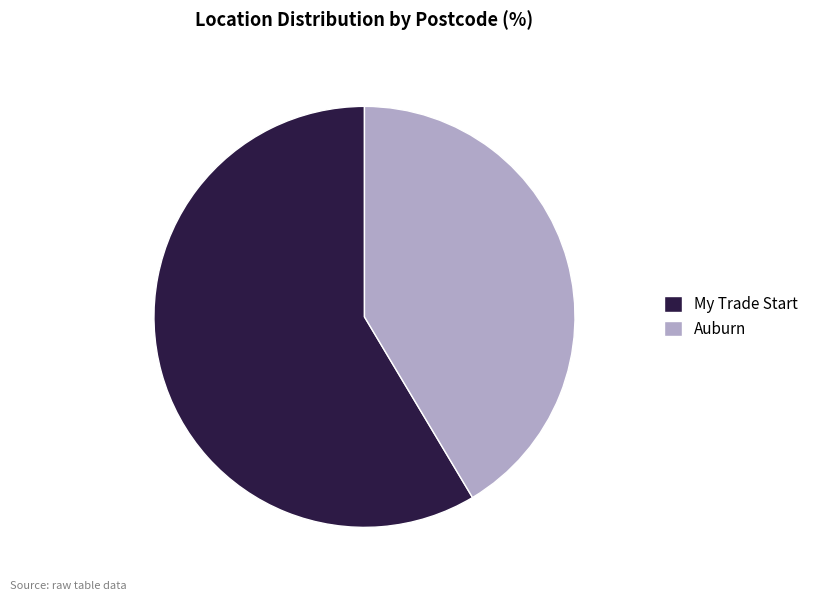

Do My Trade Start and Auburn together represent more than half of the pie?

Yes